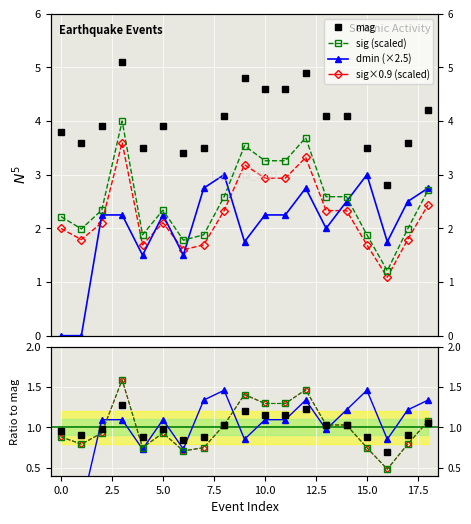

The value of mag at 2 is 0.9. True or false?

False